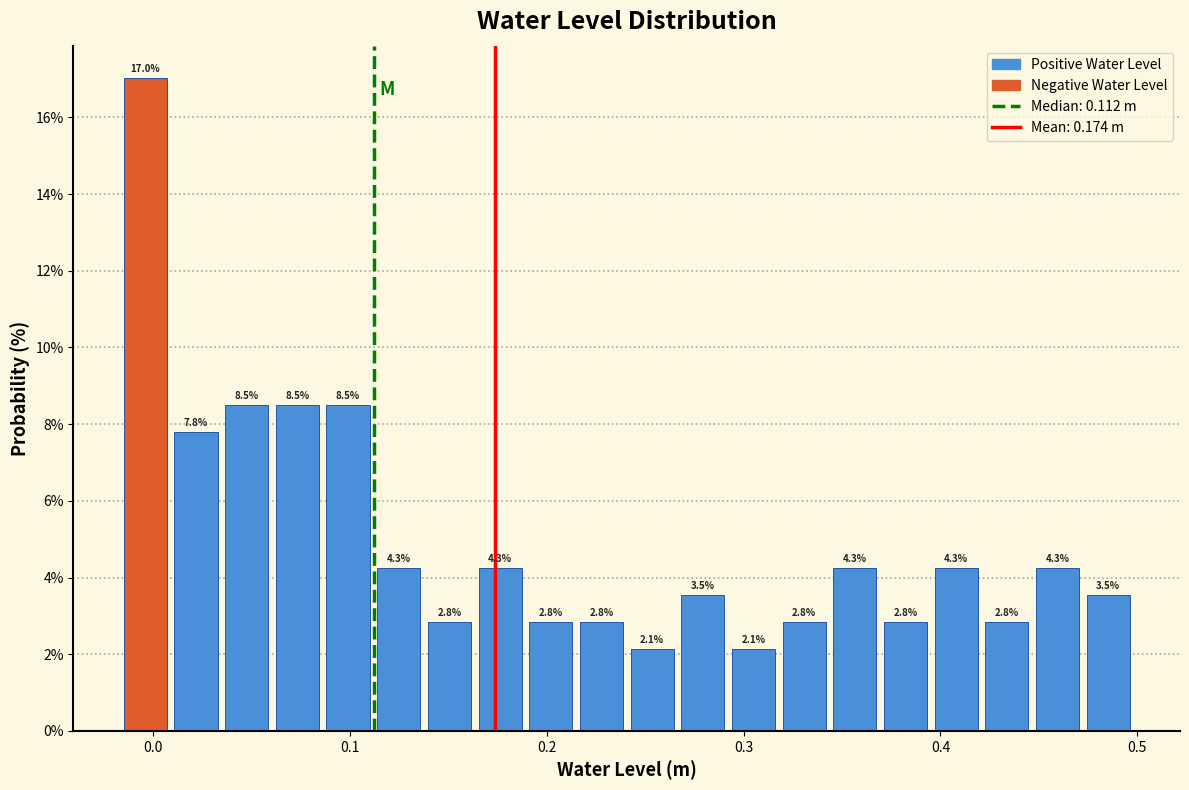

Around what value on the x-axis is the tallest bar? Give the approximate position of its centre, as read against the axis.

0.00